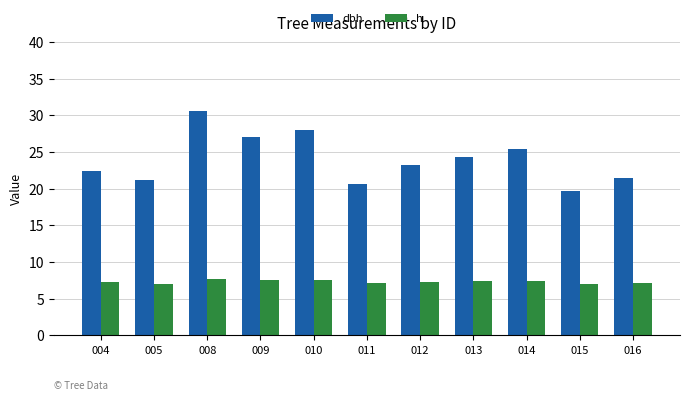

What is the difference between the h values at 013 and 008?

0.4